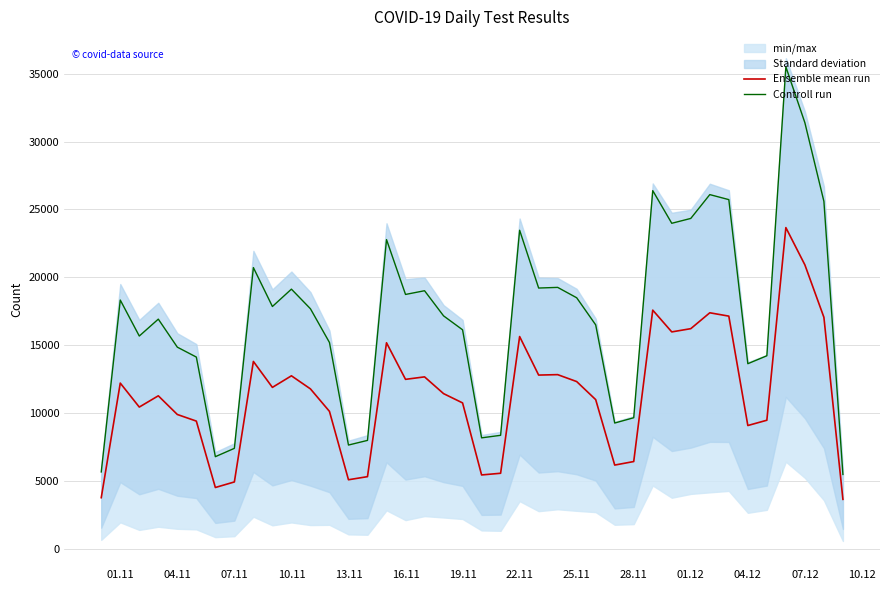

Reading left to right, transcribe all the data shown in this chart.

Ensemble mean run: 3788.7	12221.3	10456.7	11285.3	9910.7	9424.7	4537.3	4946.0	13814.7	11905.3	12757.3	11794.0	10140.0	5108.0	5336.0	15188.0	12496.7	12679.3	11446.0	10762.7	5461.3	5585.3	15646.7	12811.3	12843.3	12334.0	11004.0	6188.0	6448.0	17590.0	15988.0	16226.7	17395.3	17149.3	9098.7	9488.0	23664.0	20921.3	17064.0	3666.0
Controll run: 5683.0	18332.0	15685.0	16928.0	14866.0	14137.0	6806.0	7419.0	20722.0	17858.0	19136.0	17691.0	15210.0	7662.0	8004.0	22782.0	18745.0	19019.0	17169.0	16144.0	8192.0	8378.0	23470.0	19217.0	19265.0	18501.0	16506.0	9282.0	9672.0	26385.0	23982.0	24340.0	26093.0	25724.0	13648.0	14232.0	35496.0	31382.0	25596.0	5499.0